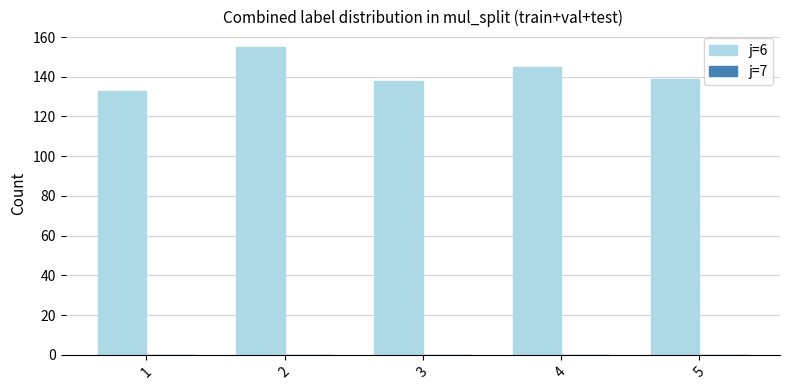

What is the minimum value shown in the chart?

133